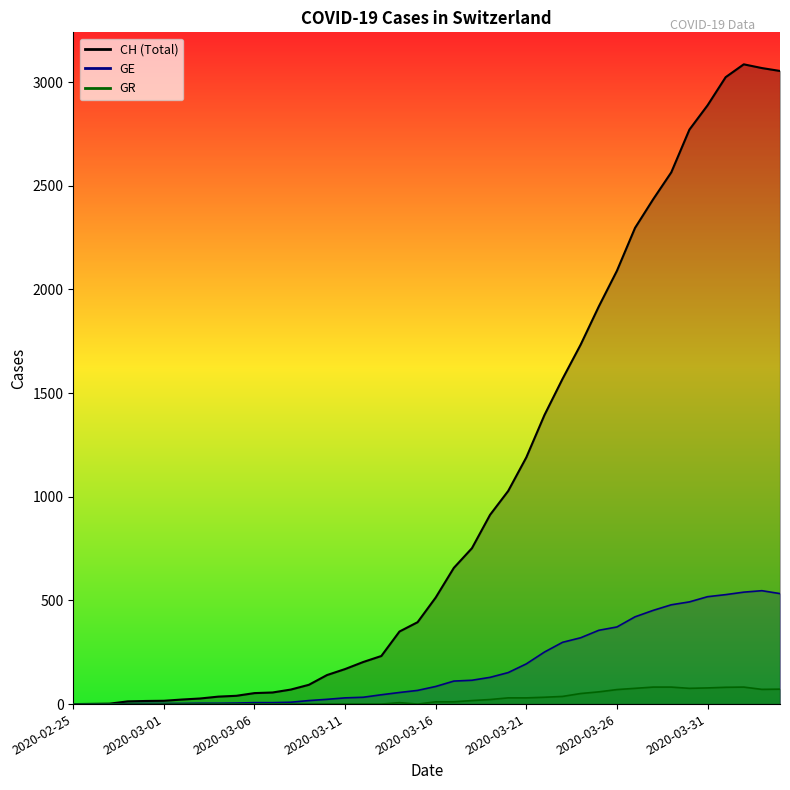

How many interior local peaks does the GR series have?

2